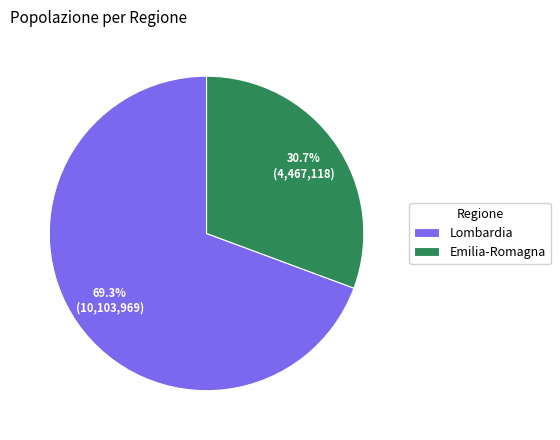

Rank the categories by value from lowest to highest.

Emilia-Romagna, Lombardia